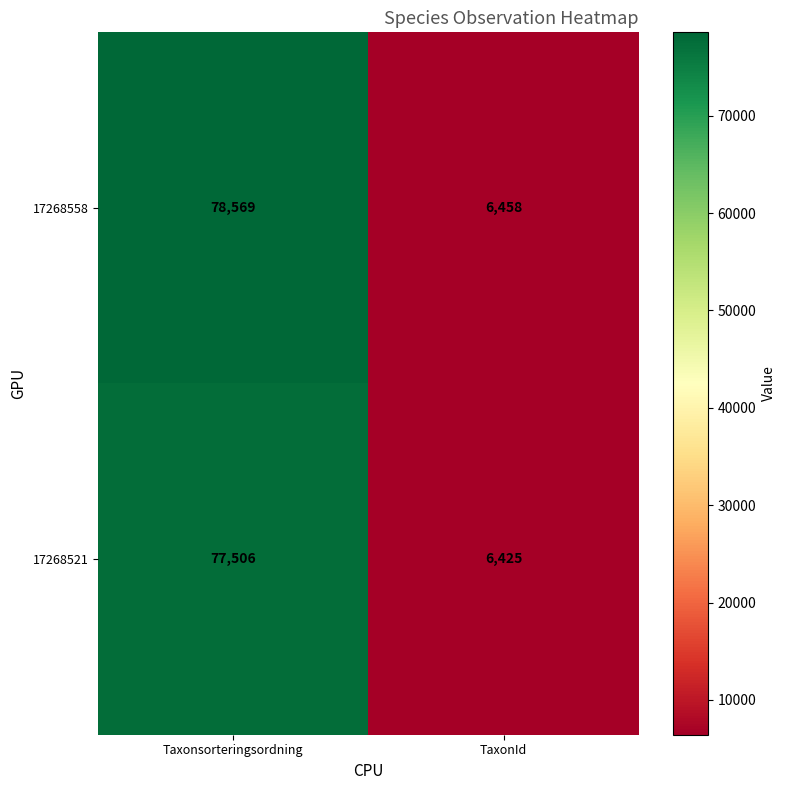

Which series has the largest range (max minus min)?

17268558